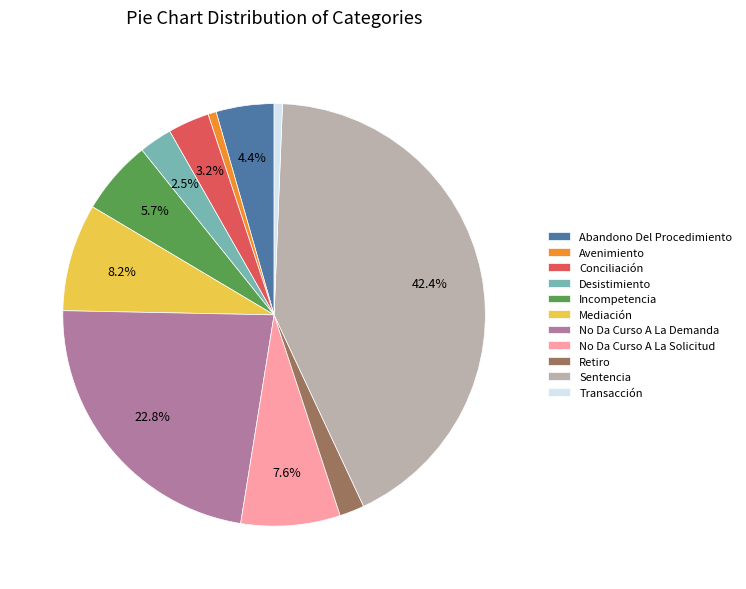

To the nearest percent, what is the combined percentage of No Da Curso A La Demanda and Abandono Del Procedimiento?

27%